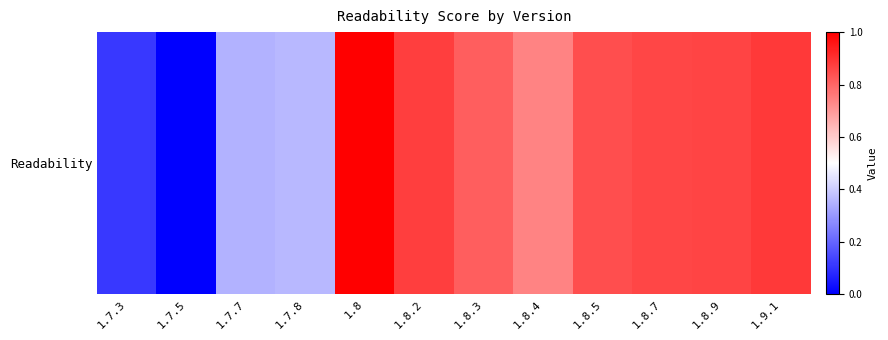

How many distinct data groups are displayed?

1